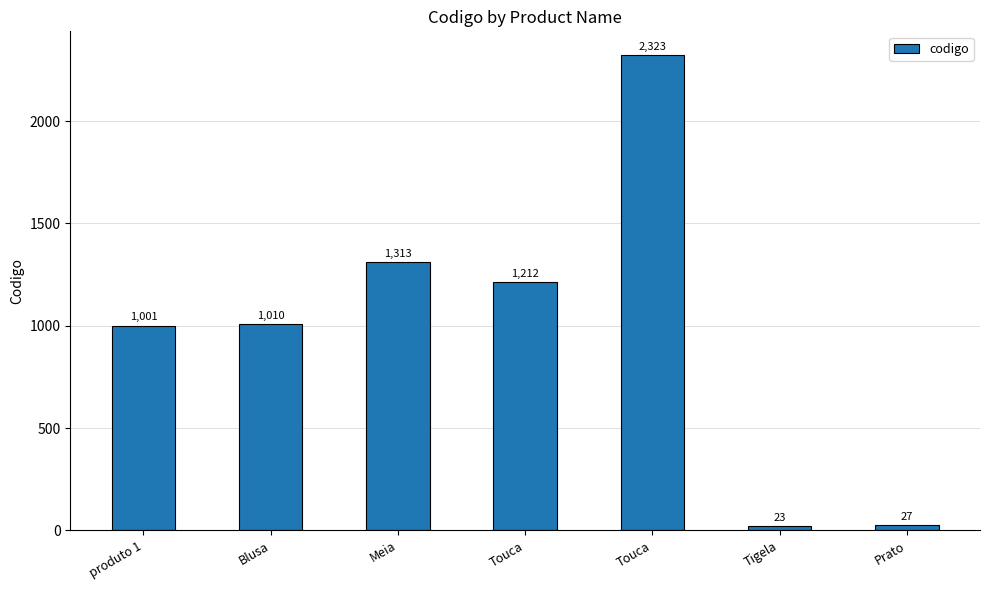

List the labels in order of value, smallest first.

Tigela, Prato, produto 1, Blusa, Touca, Meia, Touca